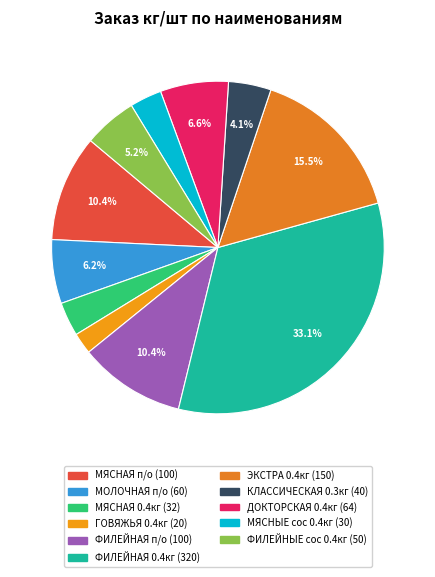

To the nearest percent, what is the average slice percentage?

9%